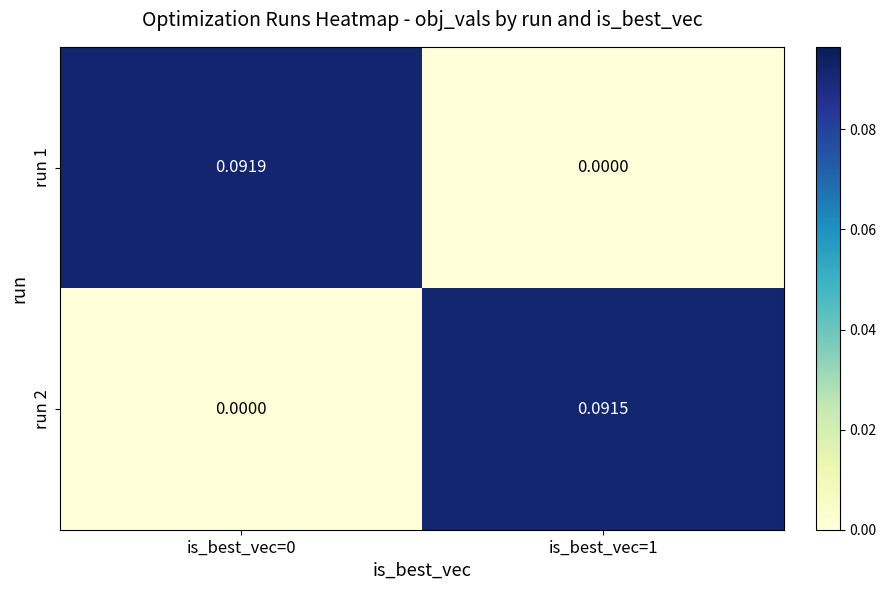

Is the value of run 1 at is_best_vec=1 greater than the value of run 2 at is_best_vec=1?

No